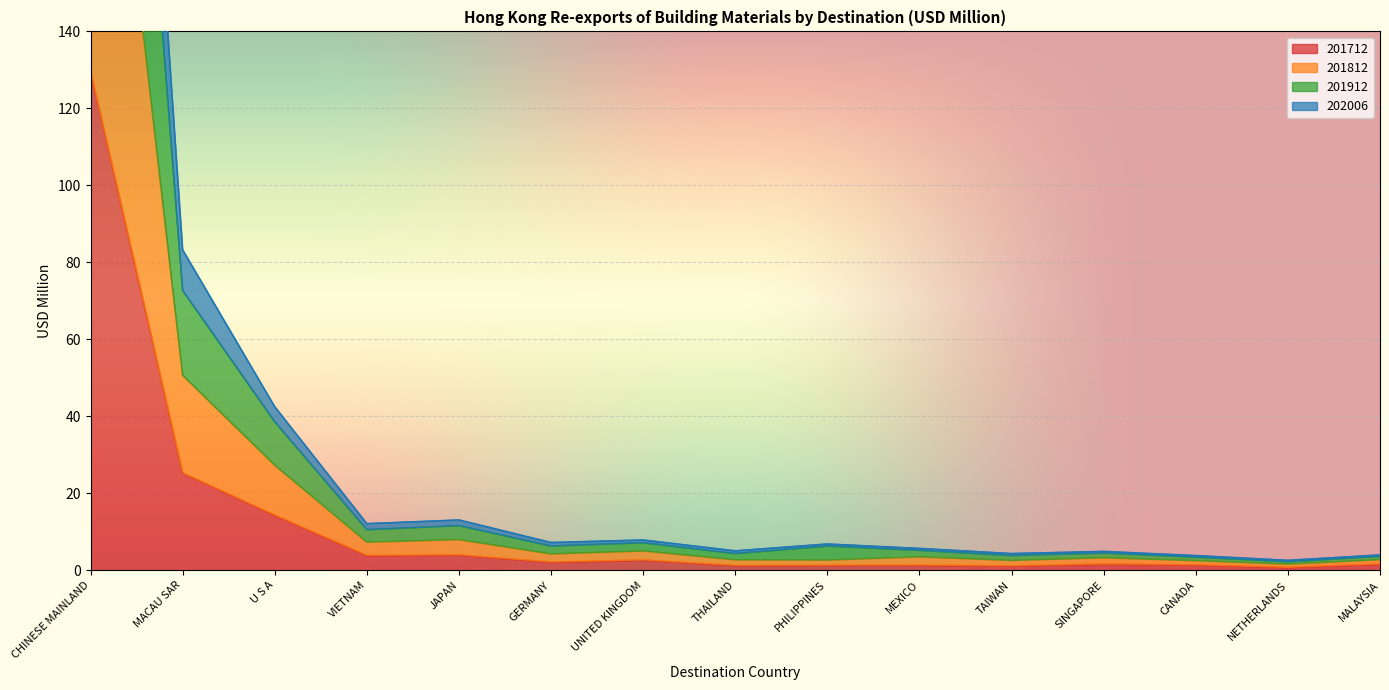

Is it true that 201712 equals 3.8 at VIETNAM?

True